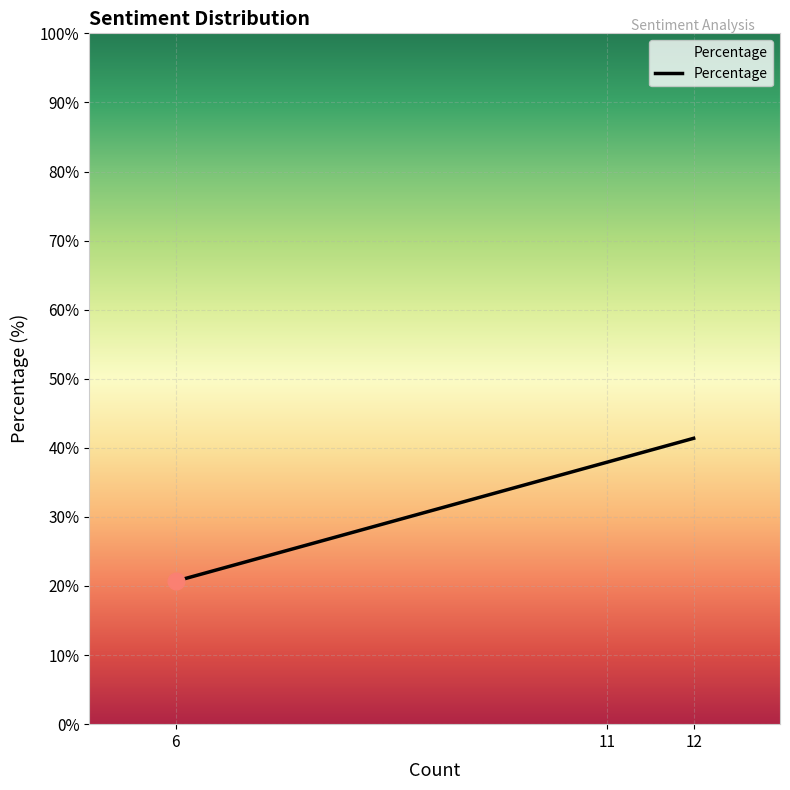

What is the difference between the maximum and minimum values?

20.7